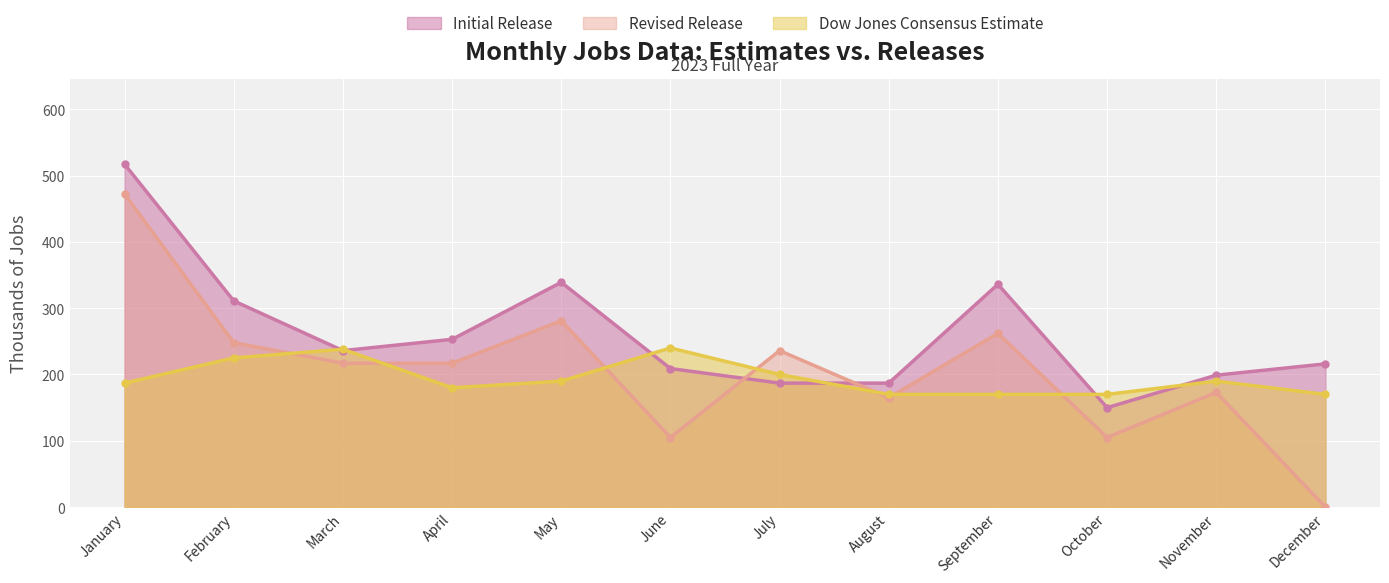

Reading left to right, list all the values displayed in this chart.

Initial Release: 517	311	236	253	339	209	187	187	336	150	199	216
Revised Release: 472	248	217	217	281	105	236	165	262	105	173	0
Dow Jones Consensus Estimate: 187	225	238	180	190	240	200	170	170	170	190	170